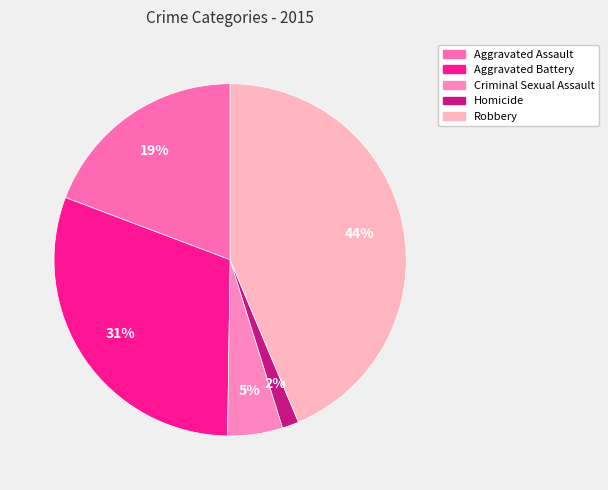

What is the largest slice in the pie chart?

Robbery